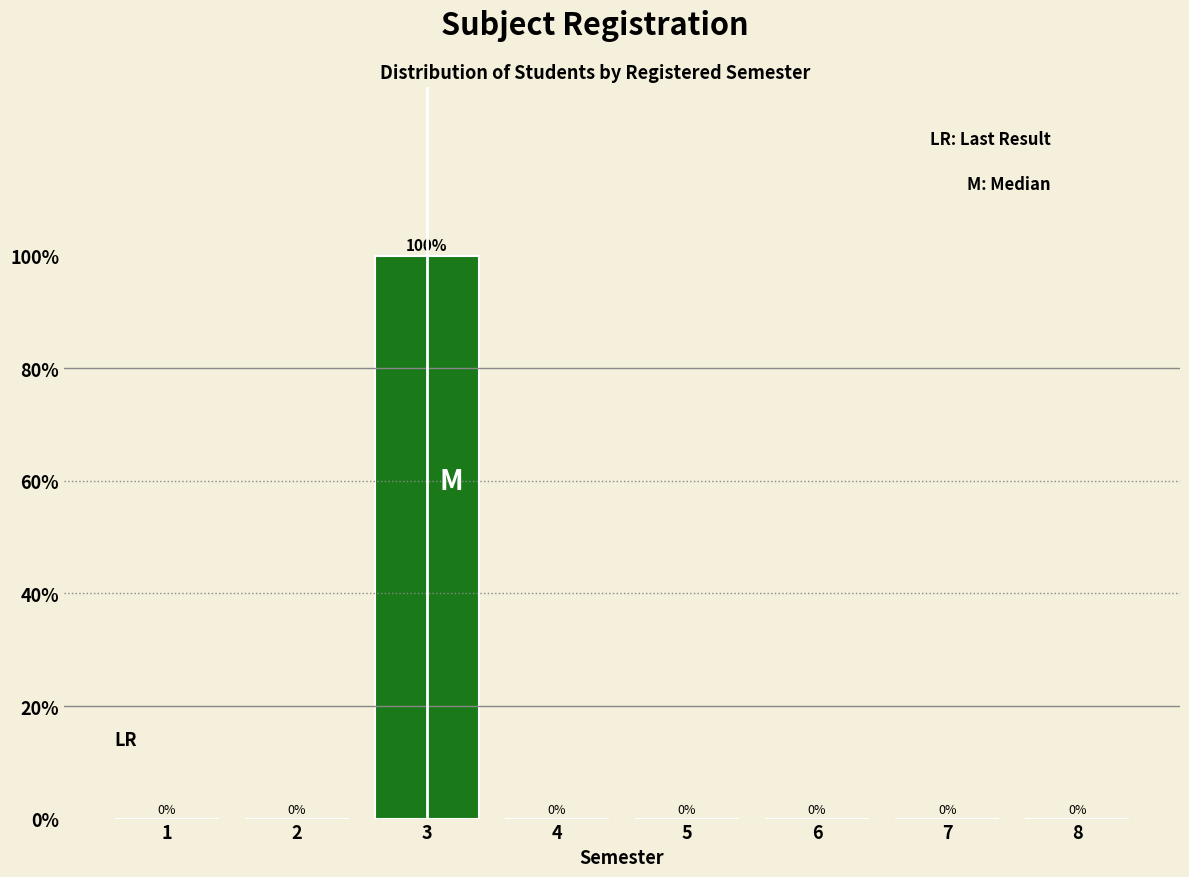

Reading left to right, extract all data points from this chart.

1=0	2=0	3=100	4=0	5=0	6=0	7=0	8=0